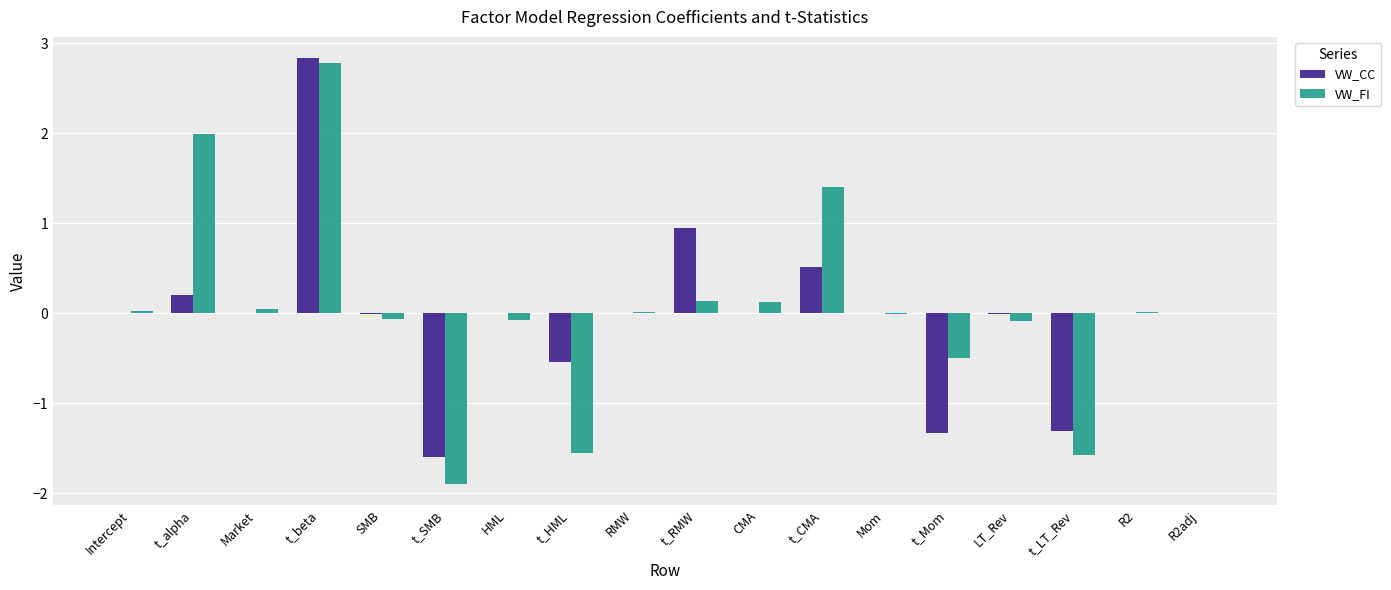

What is the sum of all VW_CC values?

-0.3